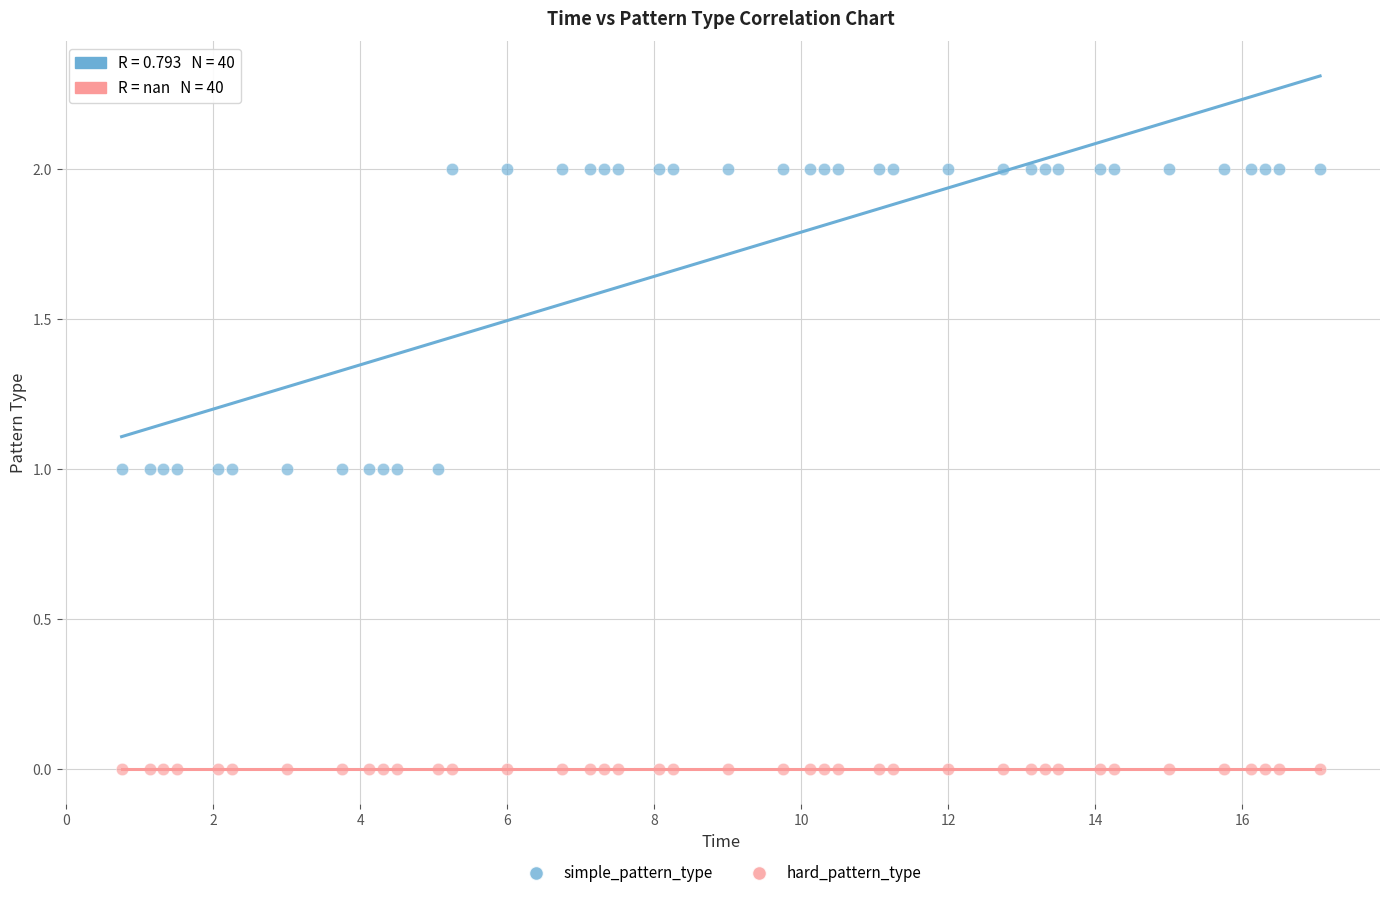

Which series reaches the minimum Y coordinate?

hard_pattern_type